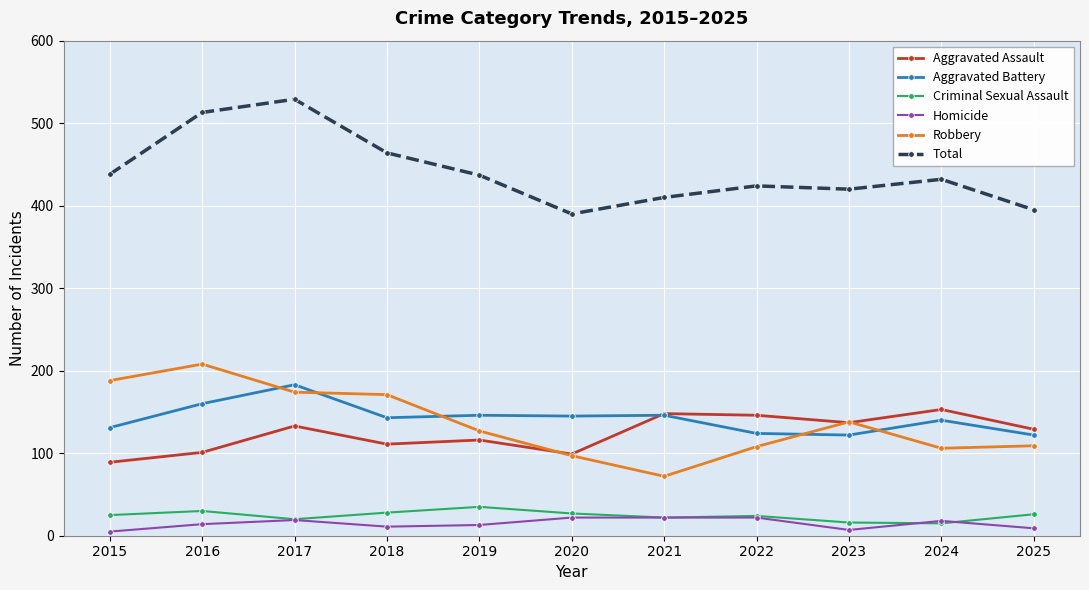

Count the Homicide values in the range 9 to 22.

9